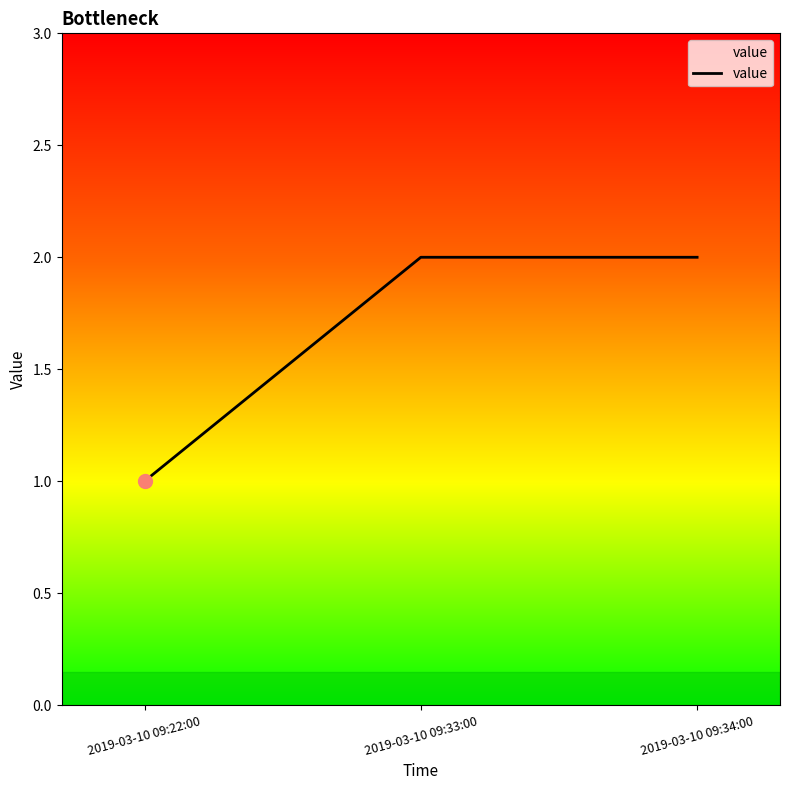

Reading right to left, list all the values displayed in this chart.

2019-03-10 09:34:00=2	2019-03-10 09:33:00=2	2019-03-10 09:22:00=1